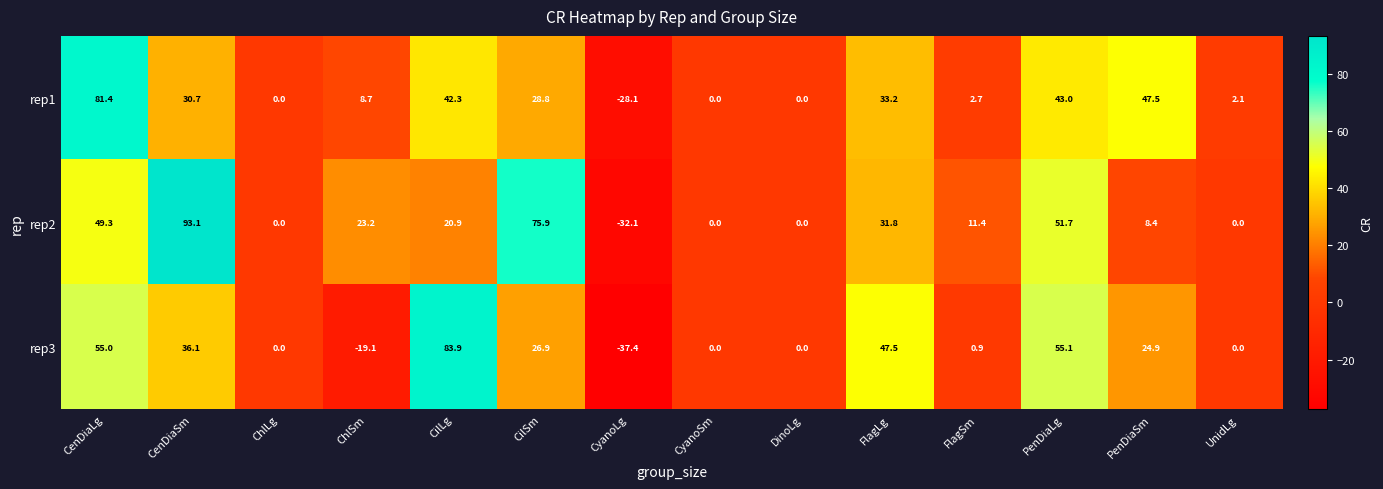

Which series has the largest total across all categories?

rep2